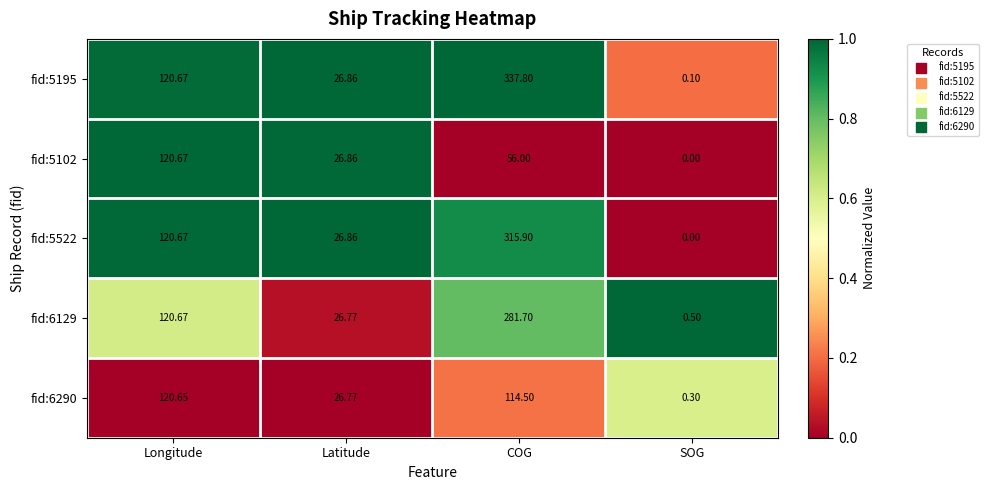

At which category is the sum across all series the highest?

COG